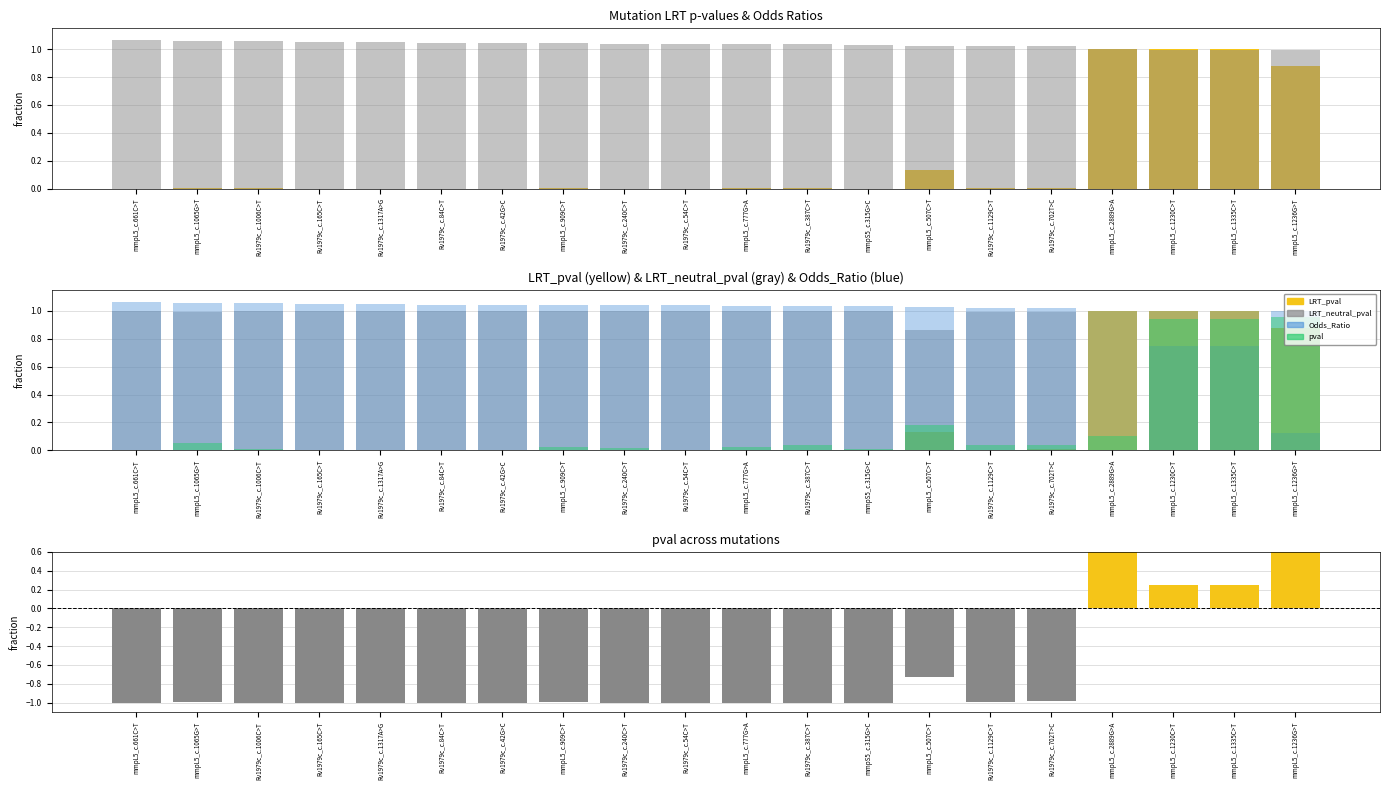

What is the difference between the maximum and second lowest values in the LRT_pval series?

1.0